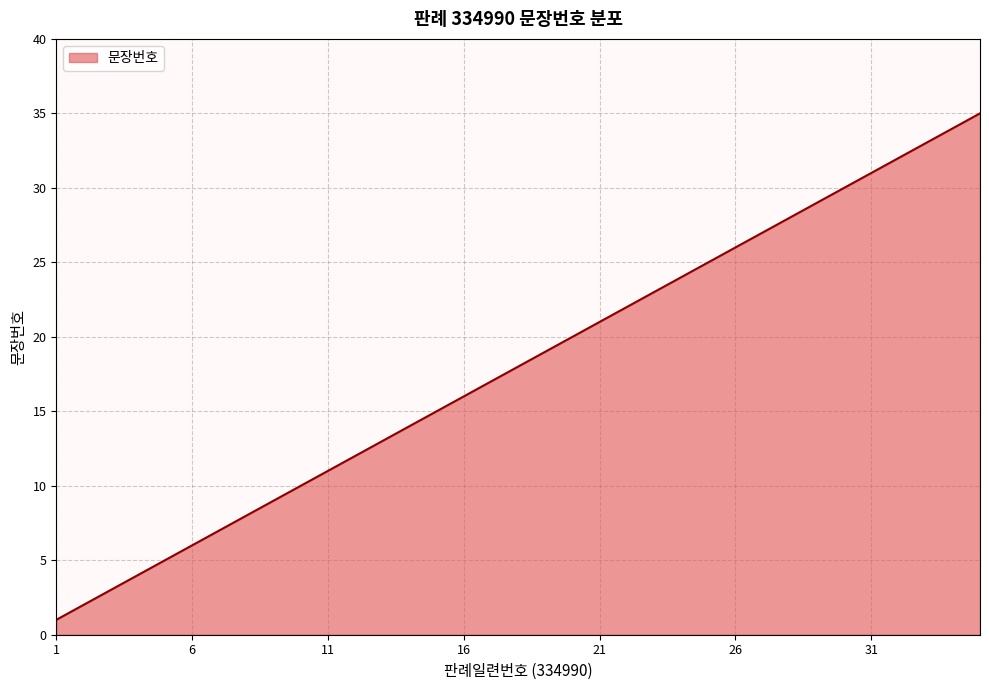

What is the maximum value shown in the chart?

35